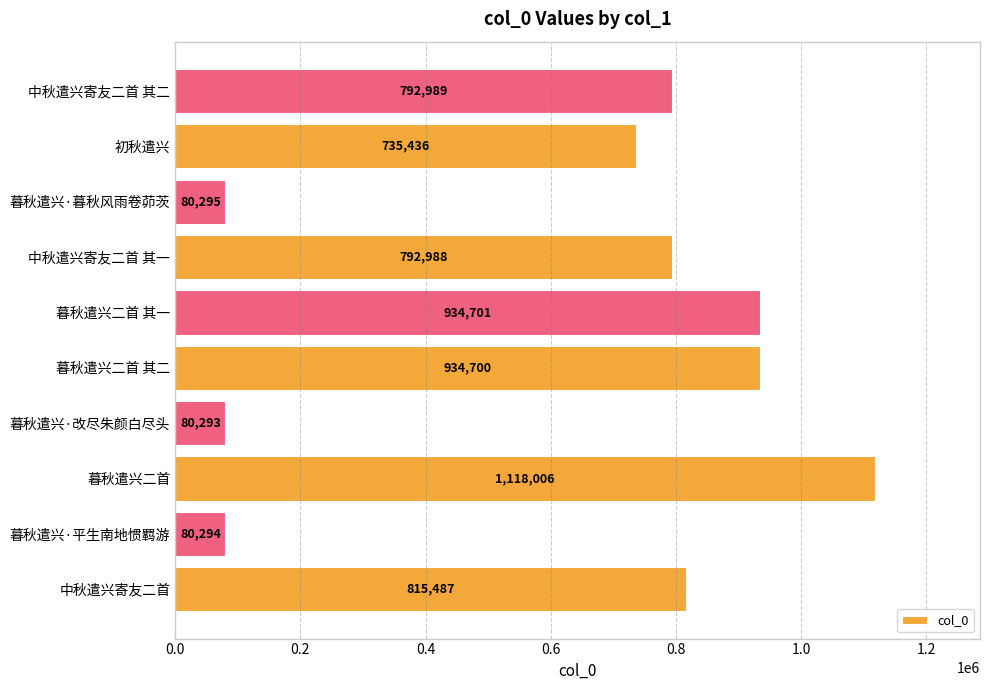

How many bars are there in total?

10